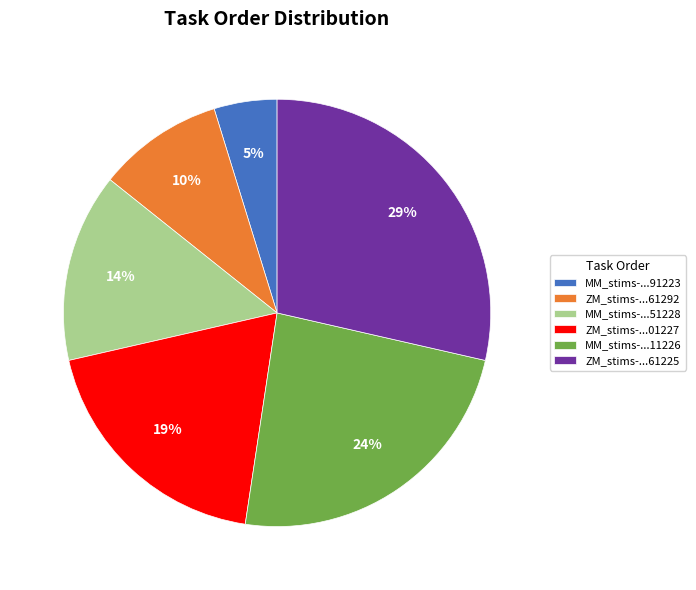

Count the number of slices in the pie.

6